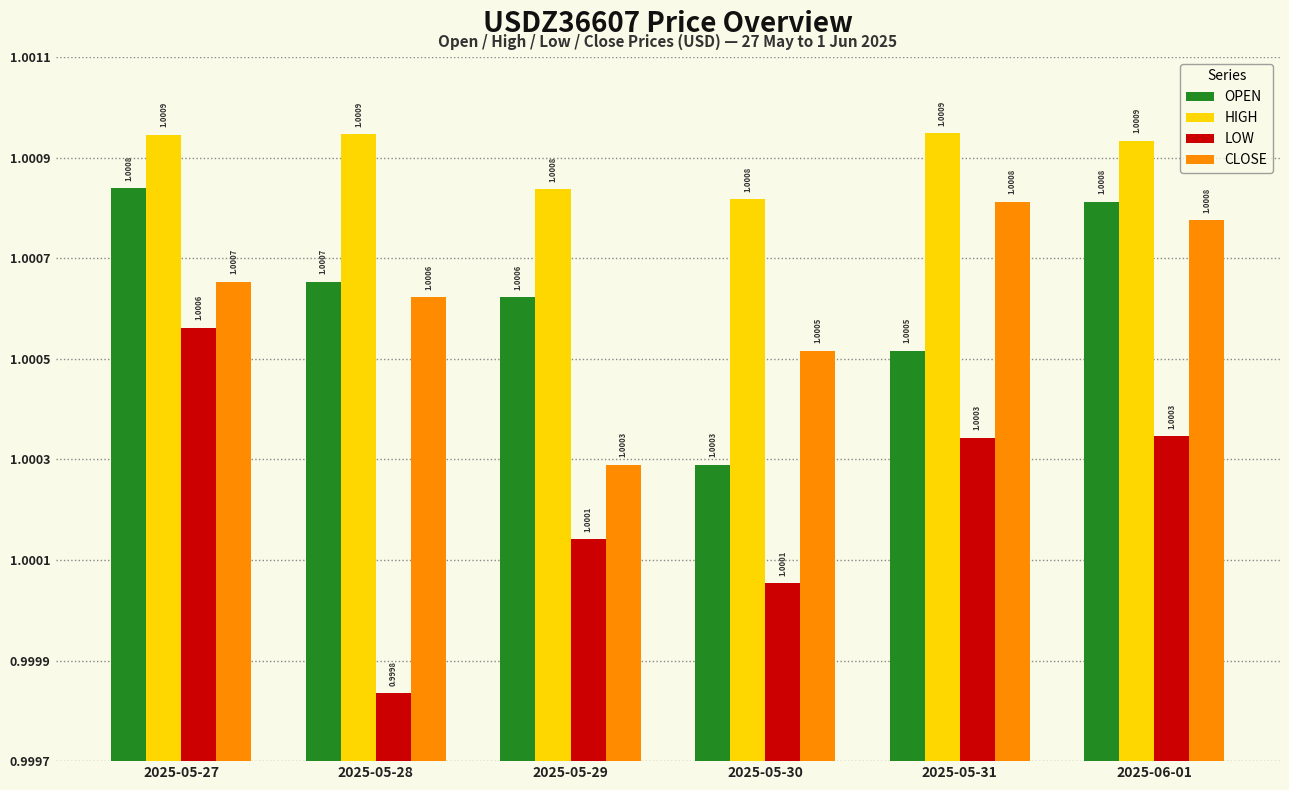

What is the total value across all series at 2025-05-31?

4.0